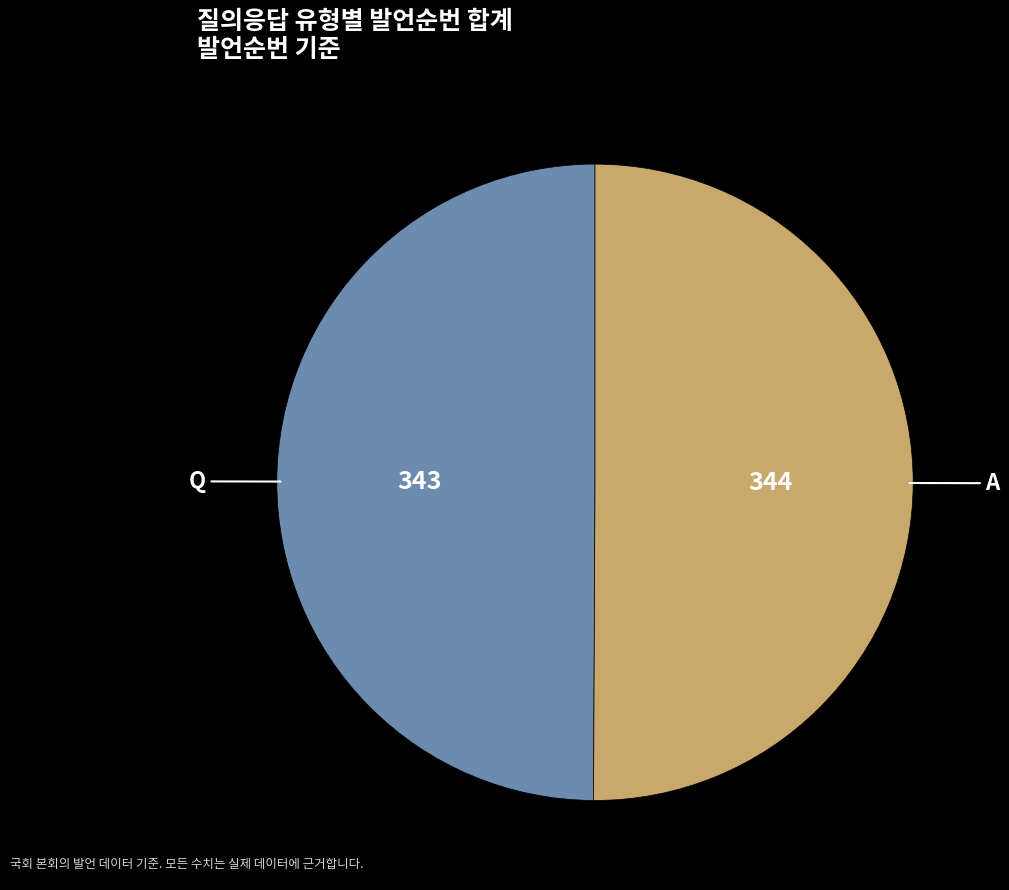

Is it true that A is 42% of the pie?

False